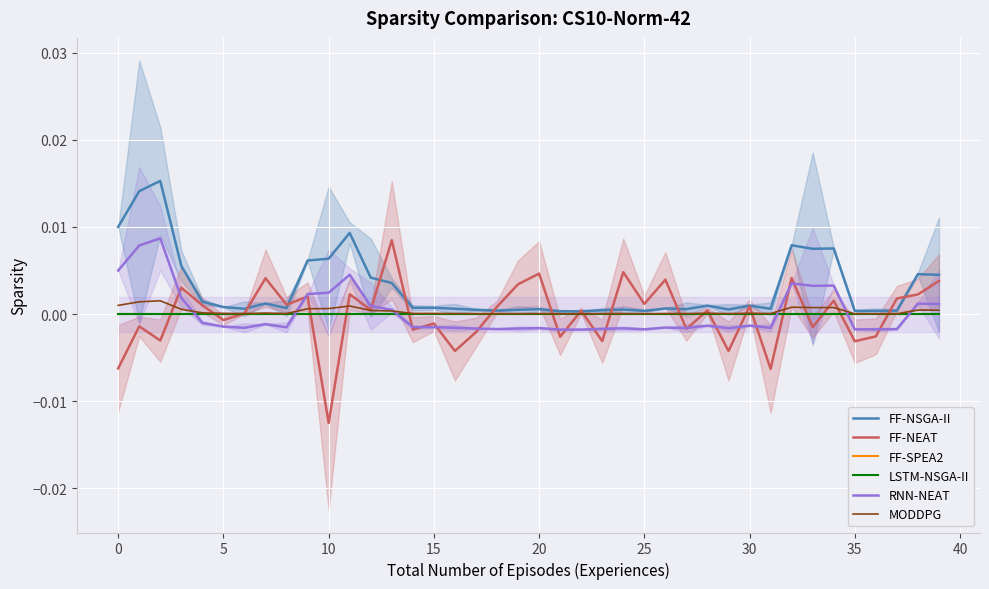

Does the chart display data point markers on the line(s)?

No